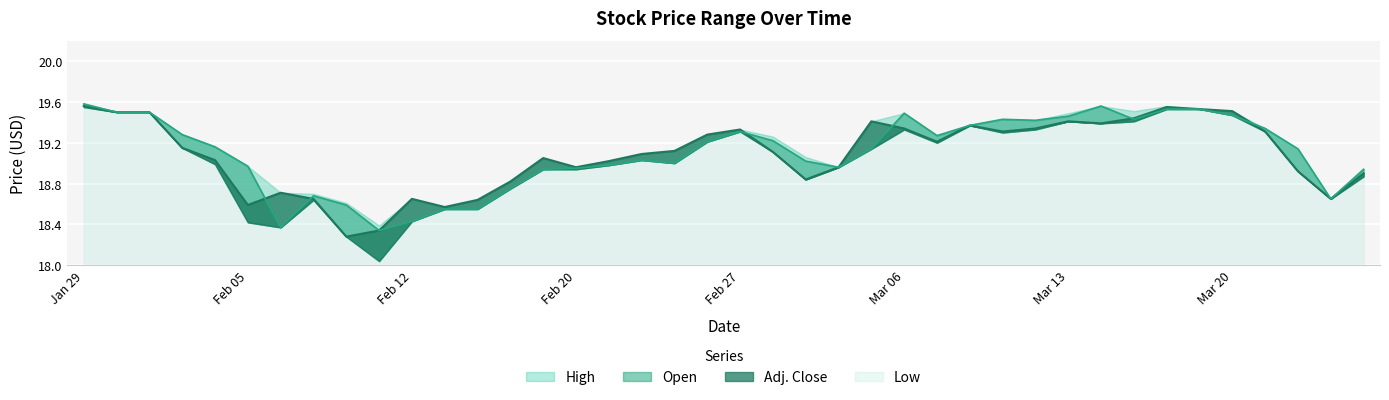

Does the chart display data point markers on the line(s)?

No